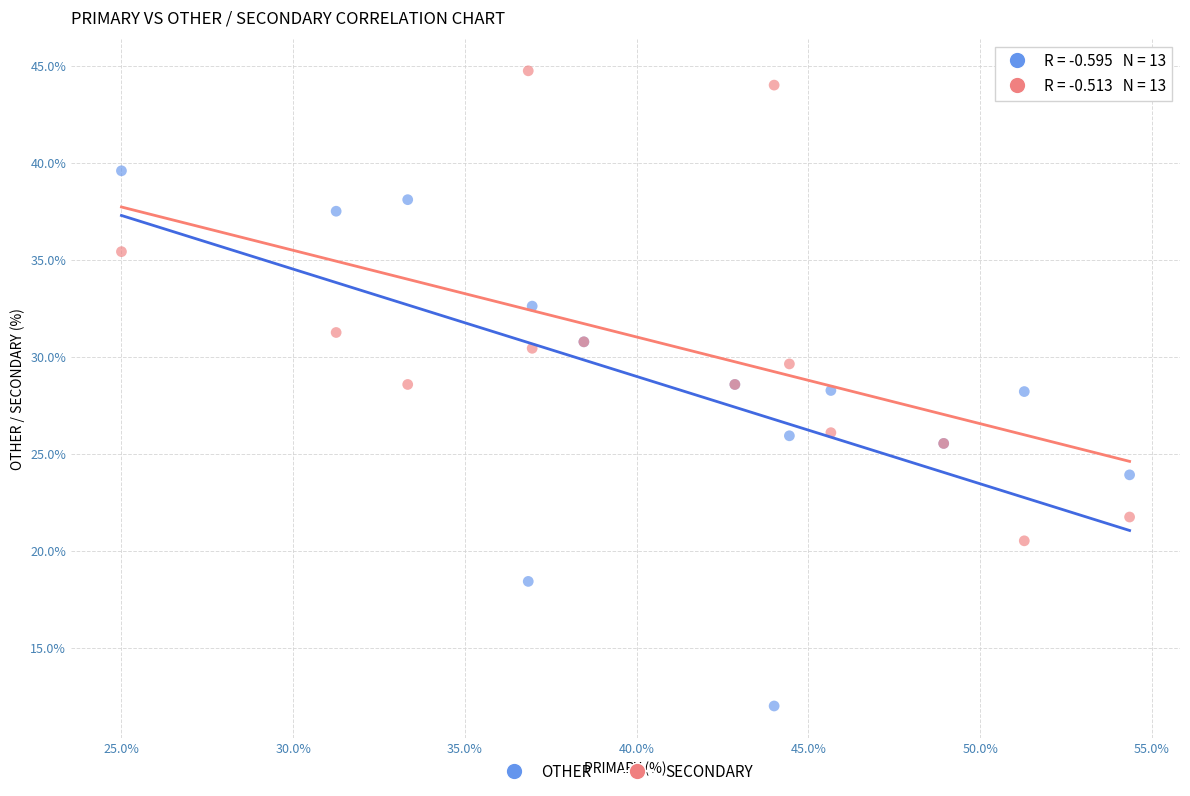

What is the X range (max minus min) for the scatter plot?

29.3